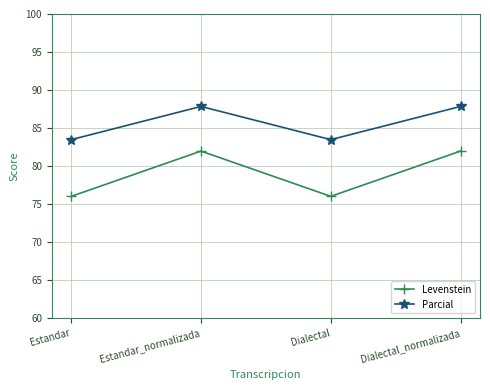

How many lines are shown in the chart?

2